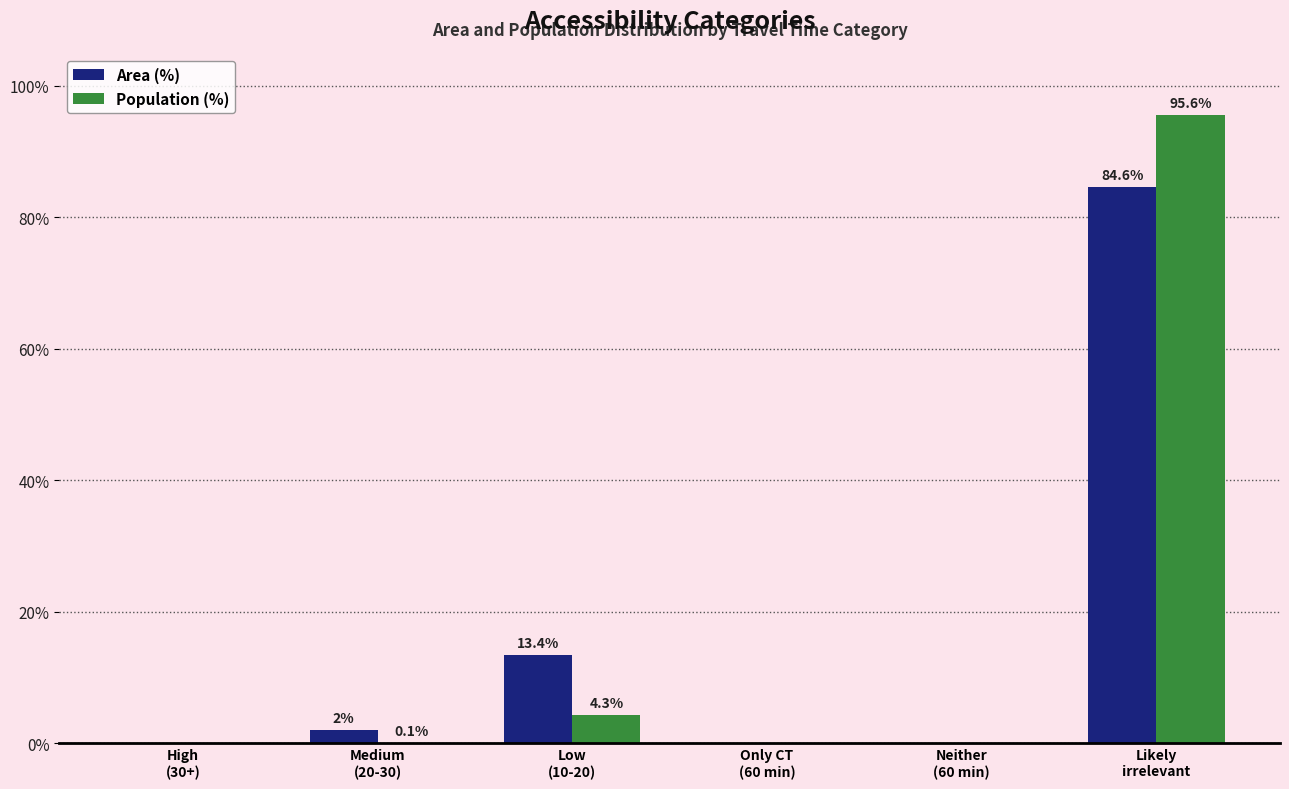

Which series changed the most between Medium
(20-30) and Likely
irrelevant?

Population (%)